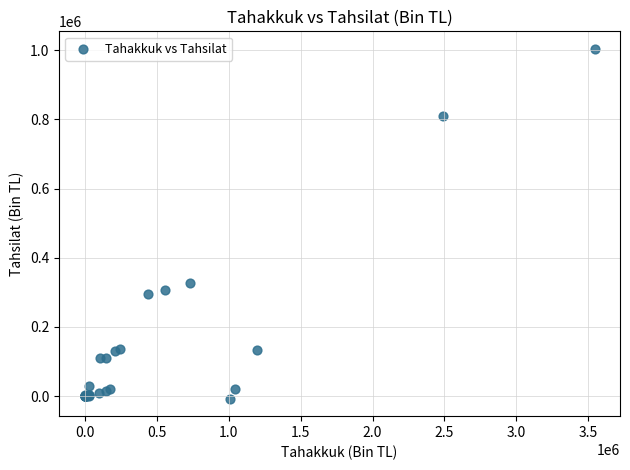

What Y value in the scatter plot is closest to 498311?

326409.7